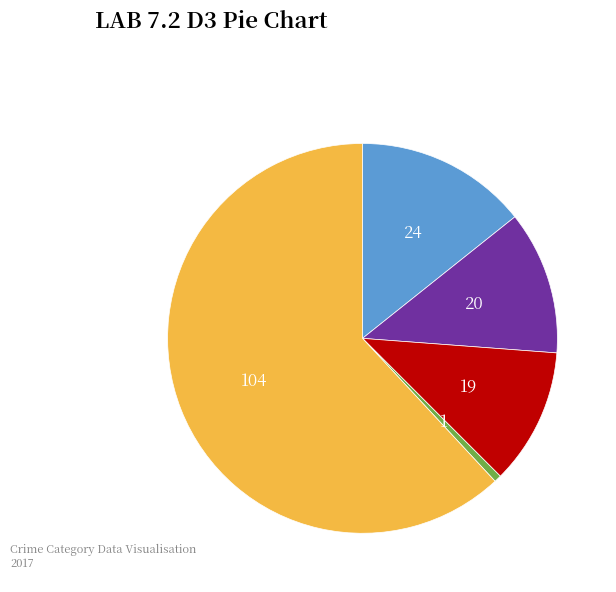

Is there a majority slice in this chart?

Yes